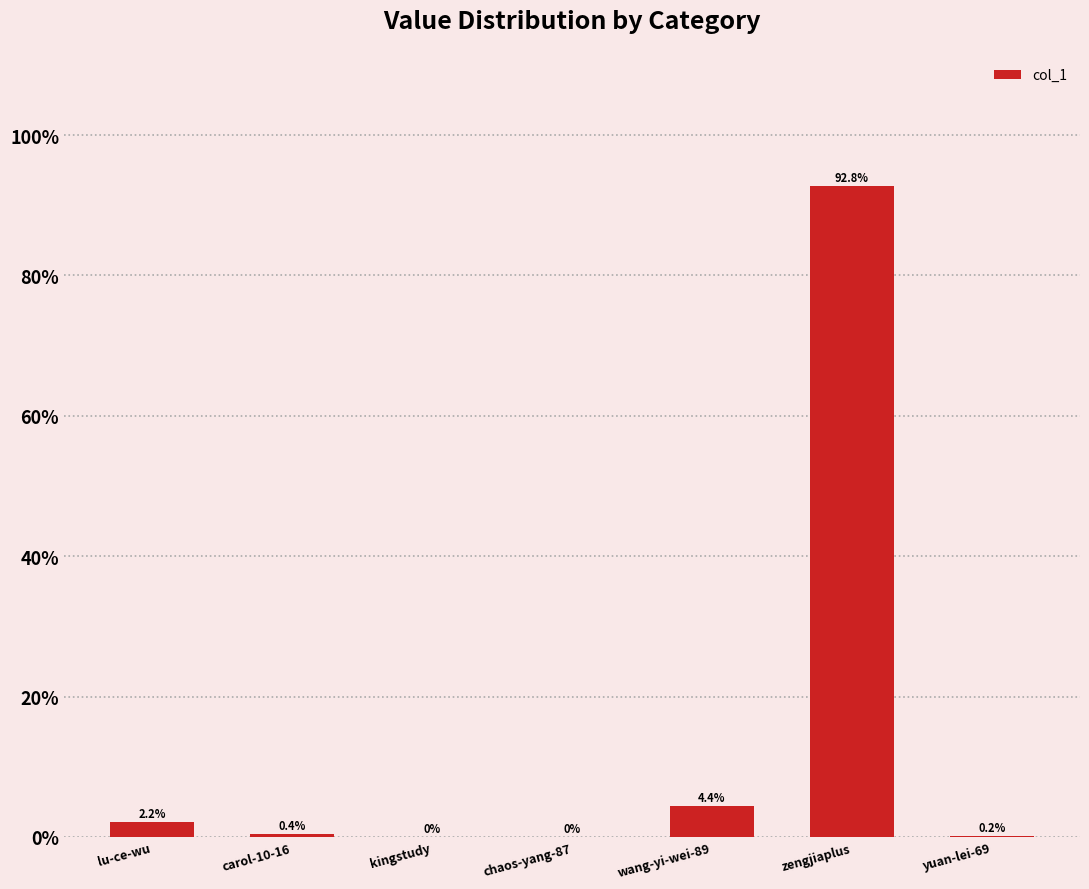

What is the change in value from chaos-yang-87 to wang-yi-wei-89?

+4.4